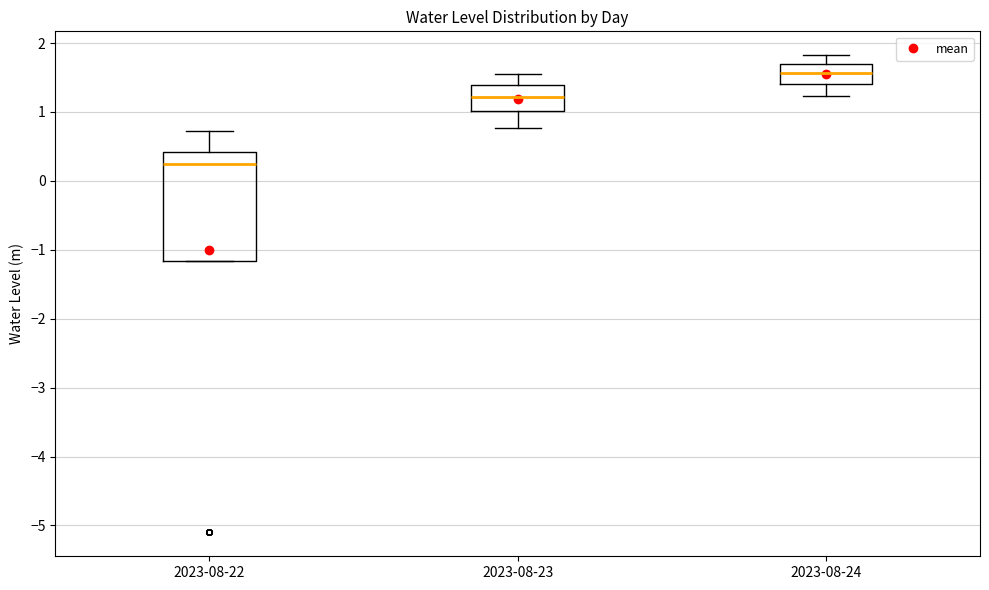

Comparing the boxes themselves (not the whiskers), which one is the tallest?

2023-08-22